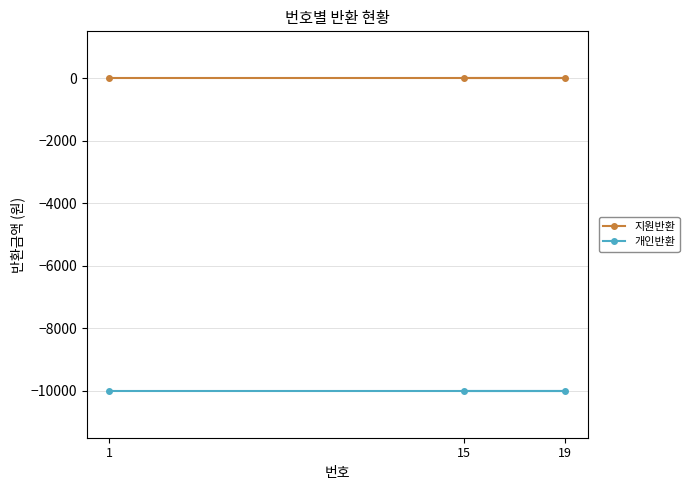

Which category has the highest value in the 지원반환 series?

1